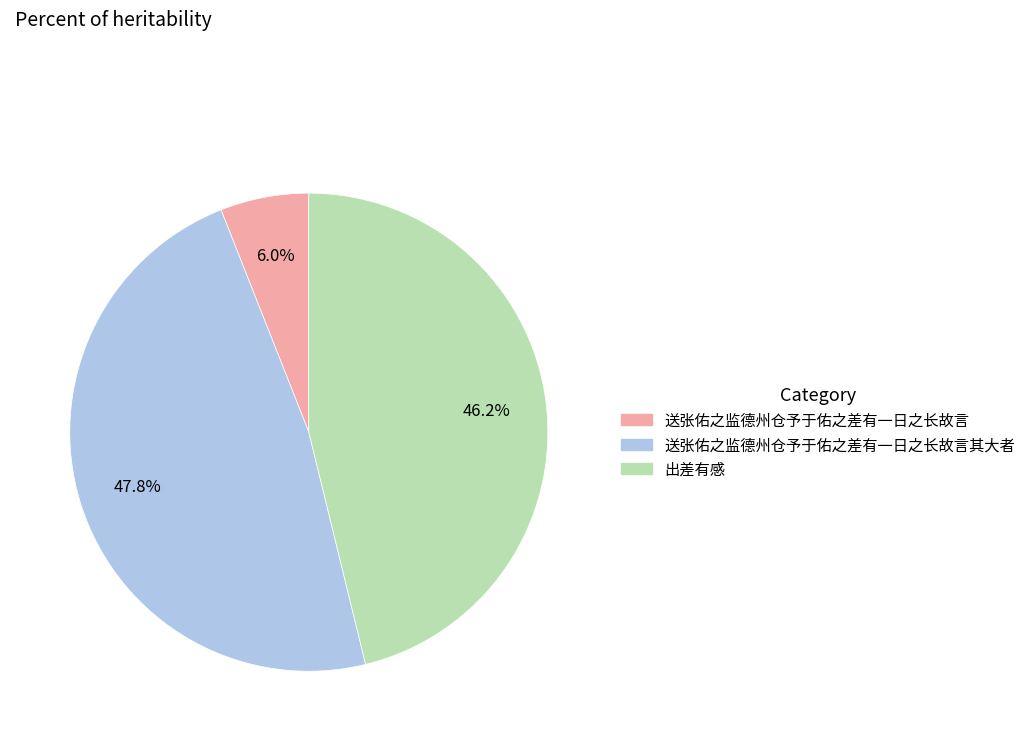

How much of the chart is everything except 出差有感?

53.8%